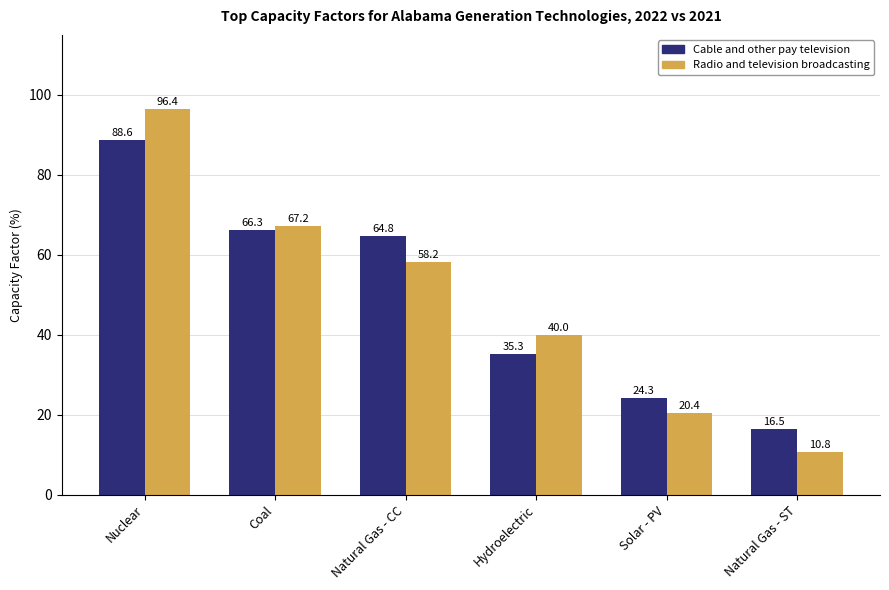

At which label does Radio and television broadcasting reach its minimum?

Natural Gas - ST